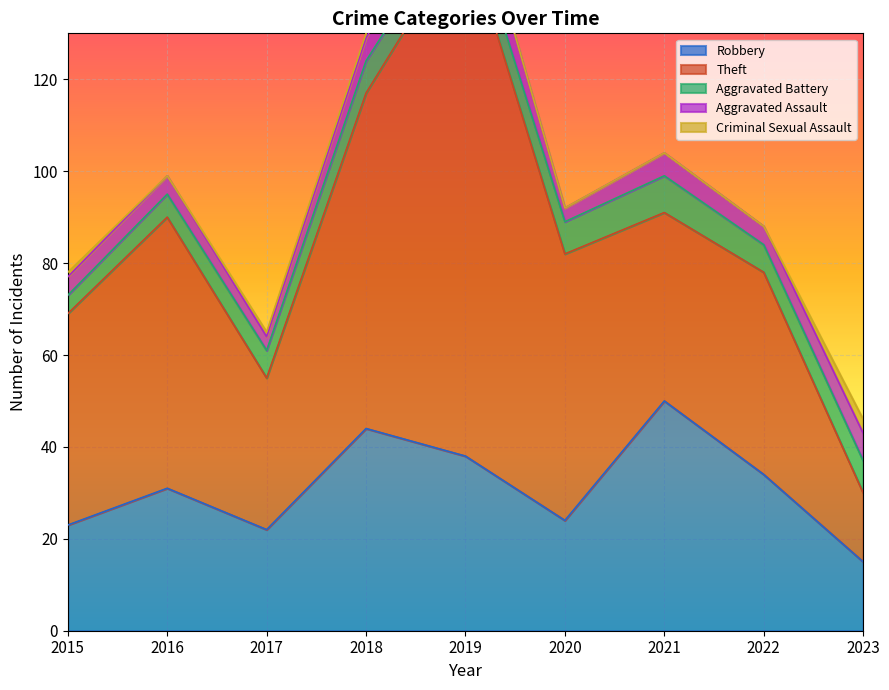

At which category does Theft reach its first local valley?

2017